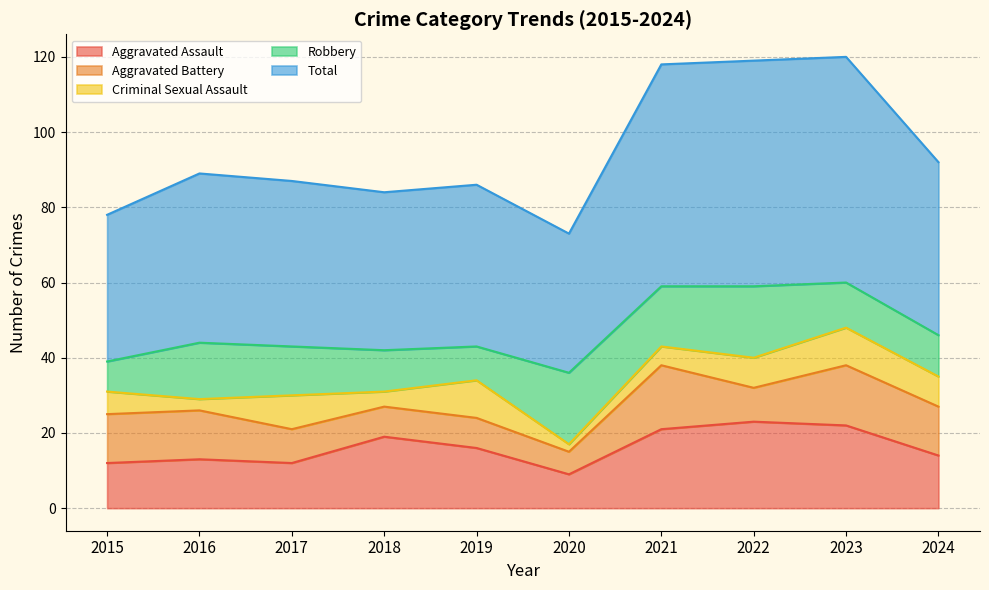

What is the approximate value of Aggravated Assault at 2015?

12